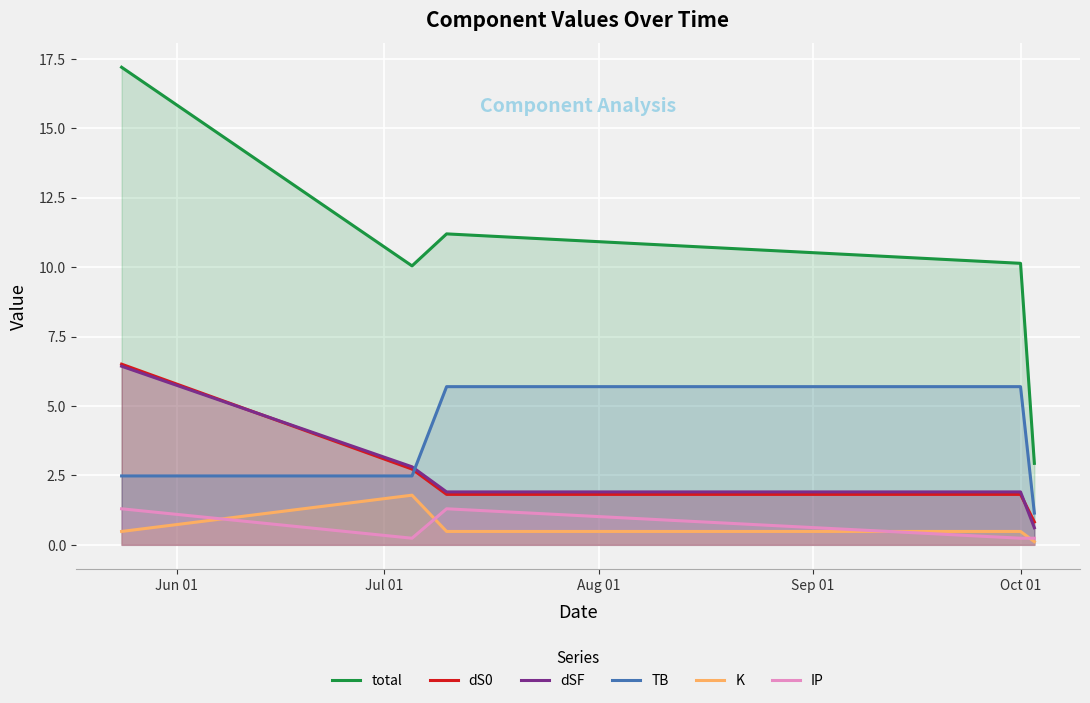

True or false: total and IP cross at least once.

False